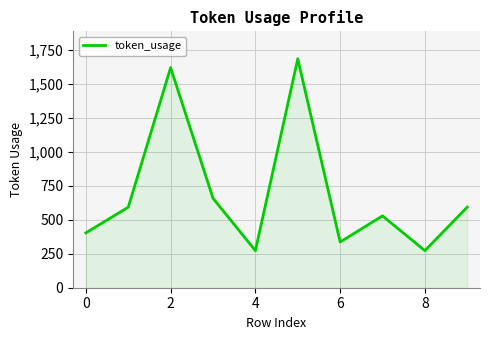

True or false: the data has more than 0 interior local peaks.

True